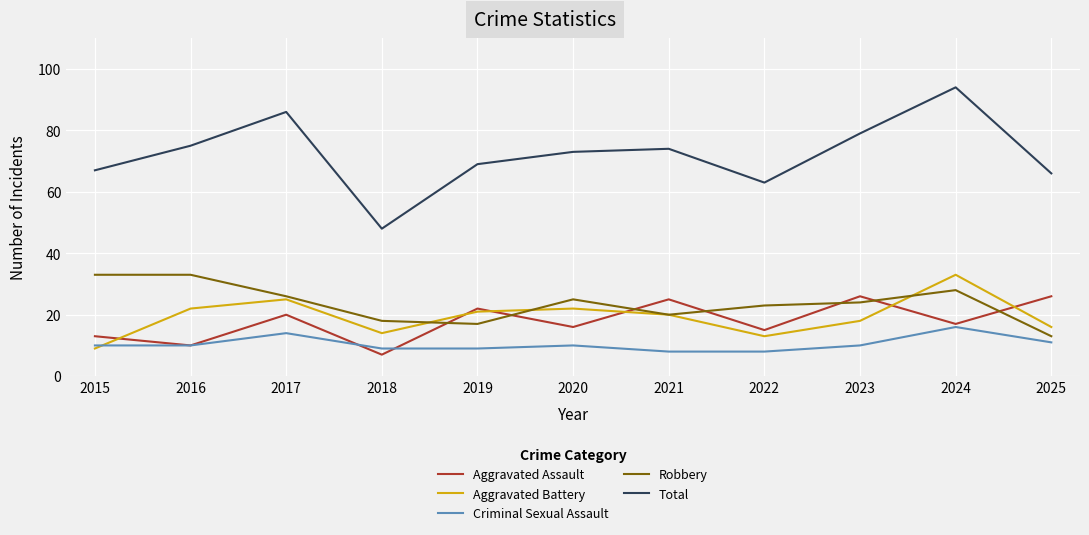

Where does the Aggravated Battery series first go above 20?

2016